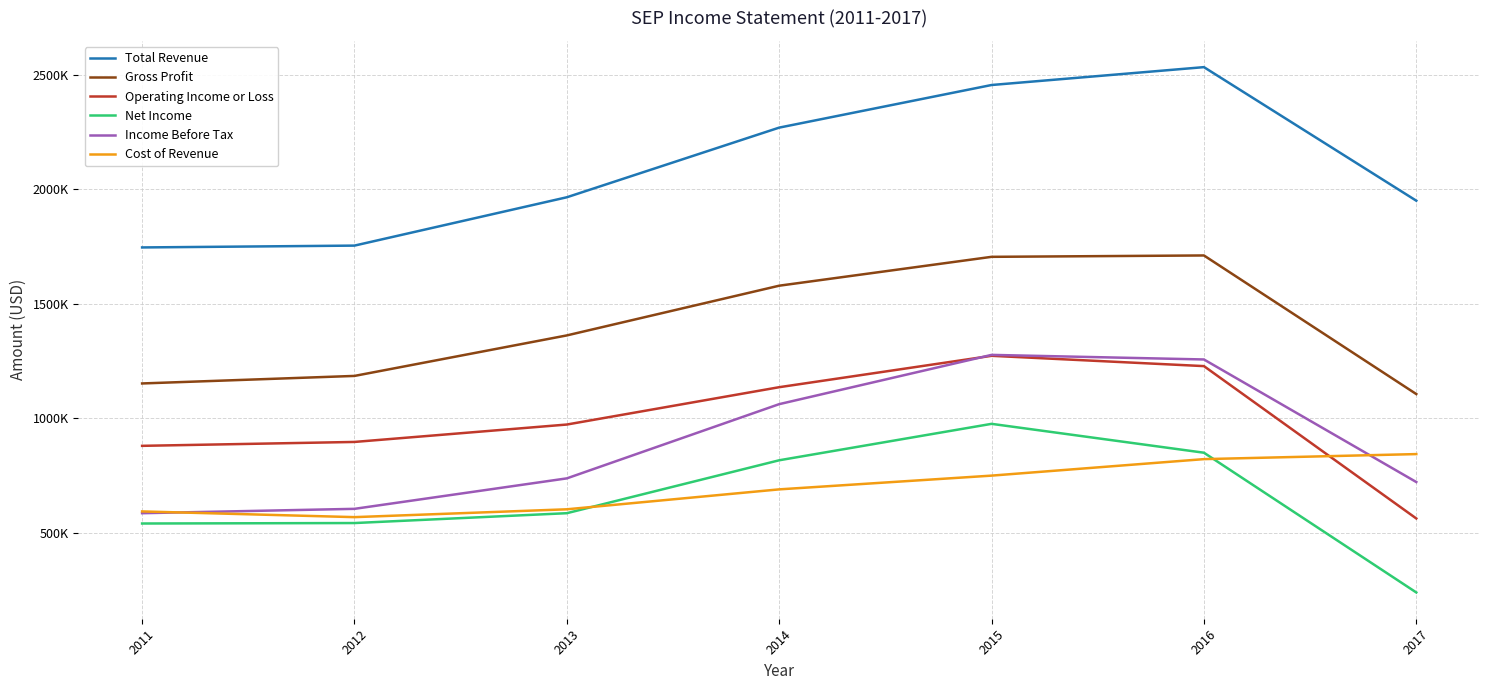

At how many categories does at least one series exceed 835306?

7